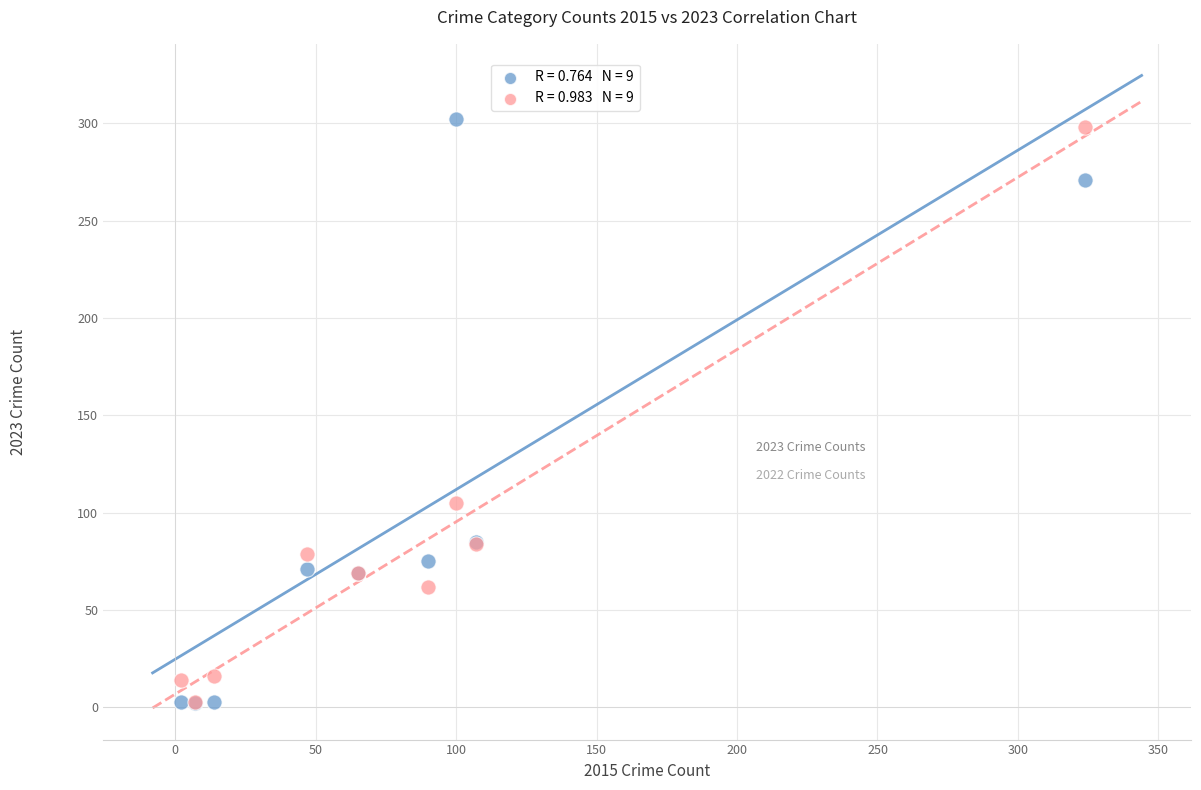

Across all series, what Y value is closest to 152?

105